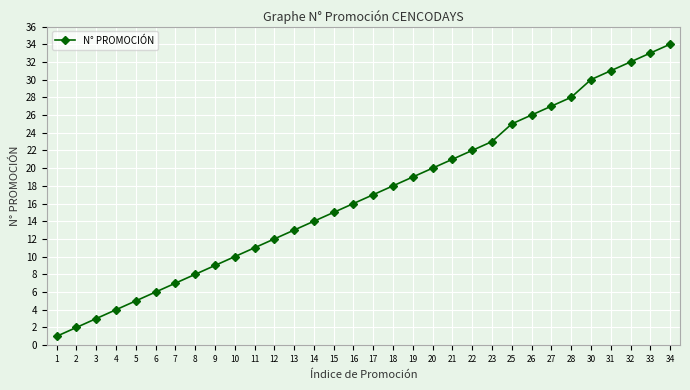

Rank the categories by value from highest to lowest.

34, 33, 32, 31, 30, 28, 27, 26, 25, 23, 22, 21, 20, 19, 18, 17, 16, 15, 14, 13, 12, 11, 10, 9, 8, 7, 6, 5, 4, 3, 2, 1